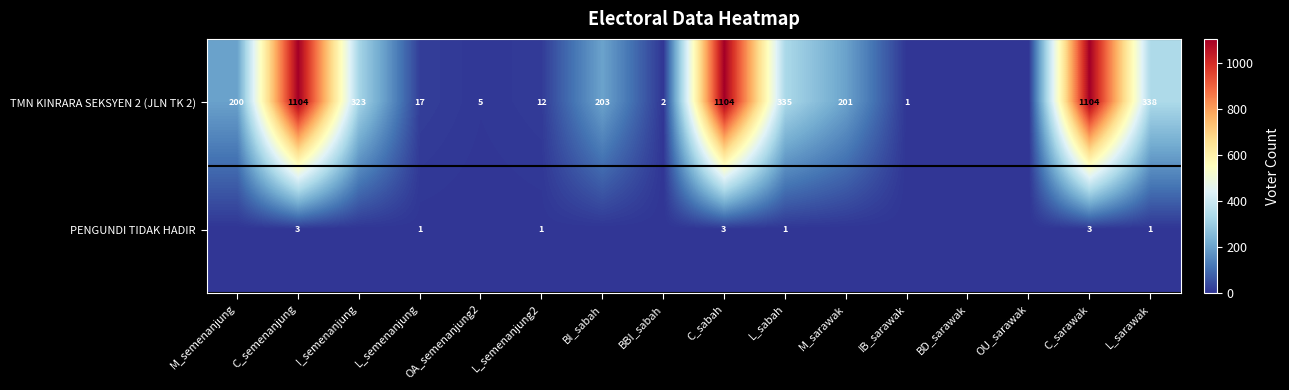

At L_sarawak, list the series in order from smallest to largest.

PENGUNDI TIDAK HADIR, TMN KINRARA SEKSYEN 2 (JLN TK 2)